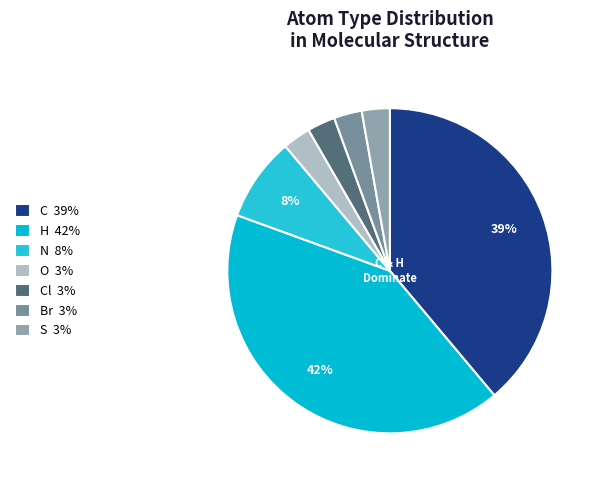

How many segments does this pie chart have?

7